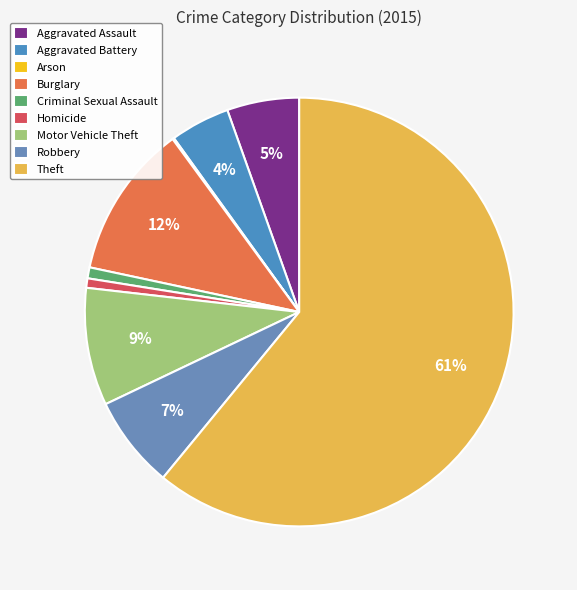

To the nearest percent, what is the combined percentage of Criminal Sexual Assault and Aggravated Assault?

6%